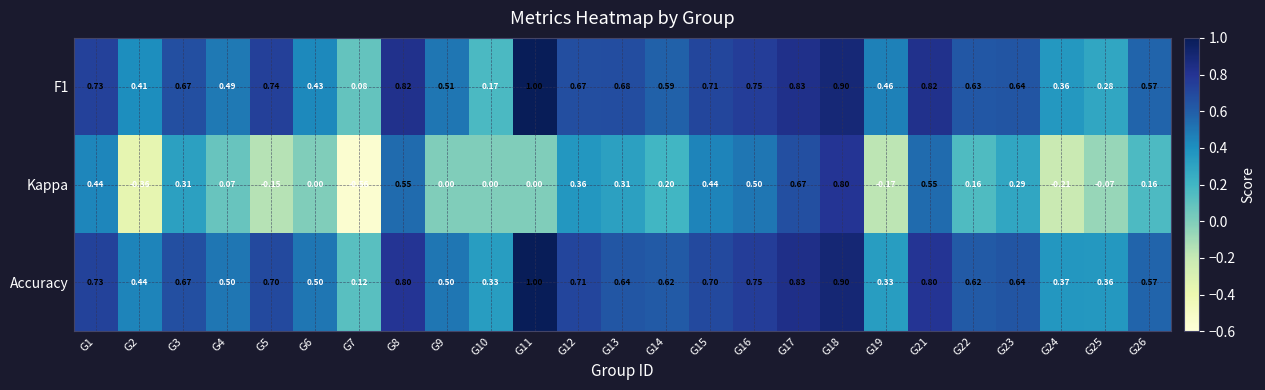

Is the value of F1 at G14 greater than the value of Kappa at G25?

Yes